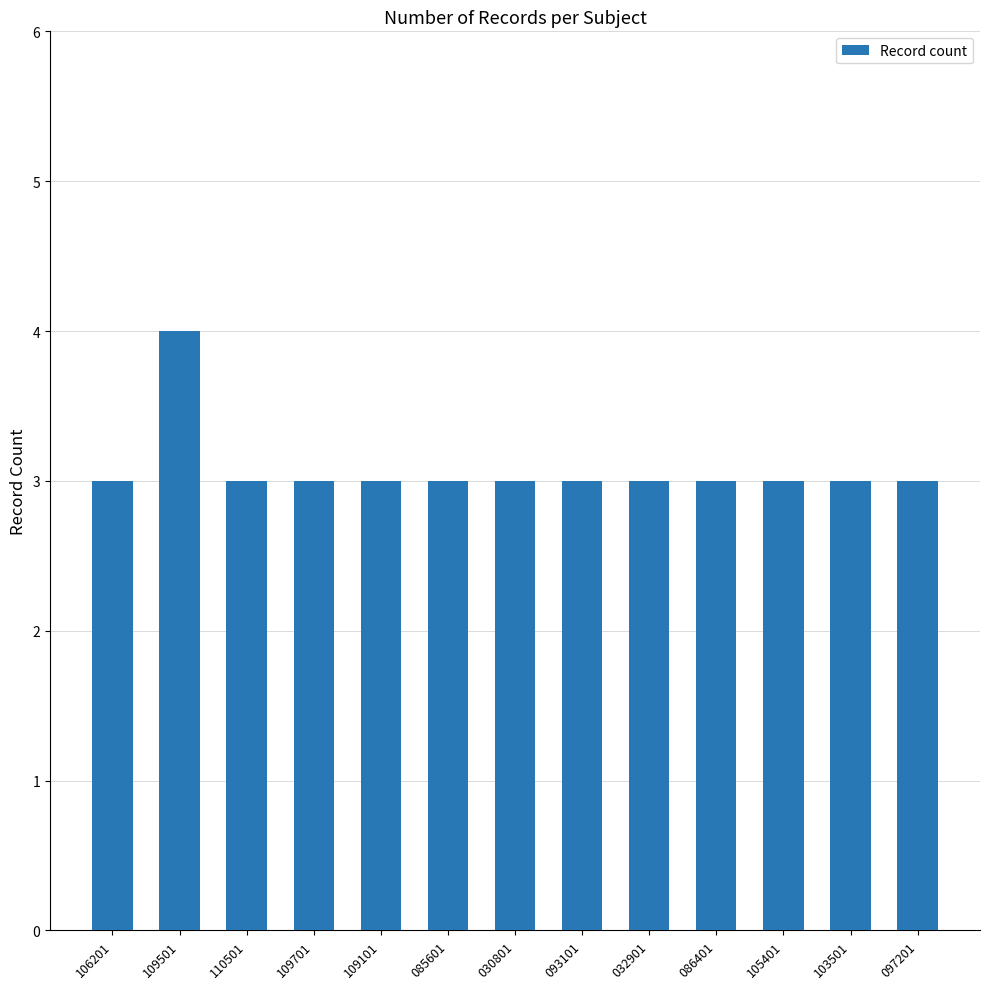

True or false: the data shows 3 at 093101.

True